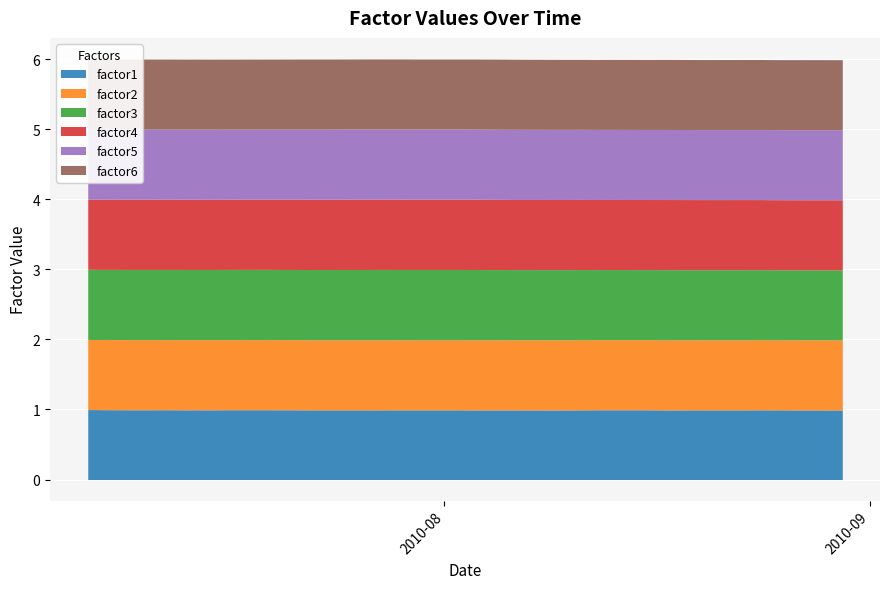

What is the lowest value of the factor2 series?

1.0